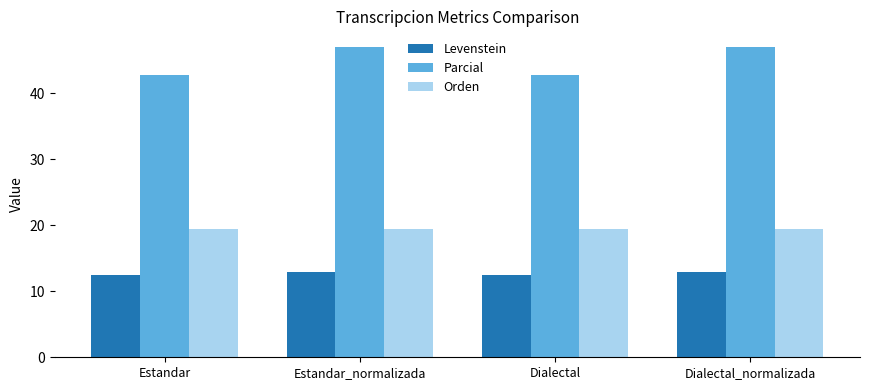

What is the difference between the maximum and minimum values in the Parcial series?

4.2